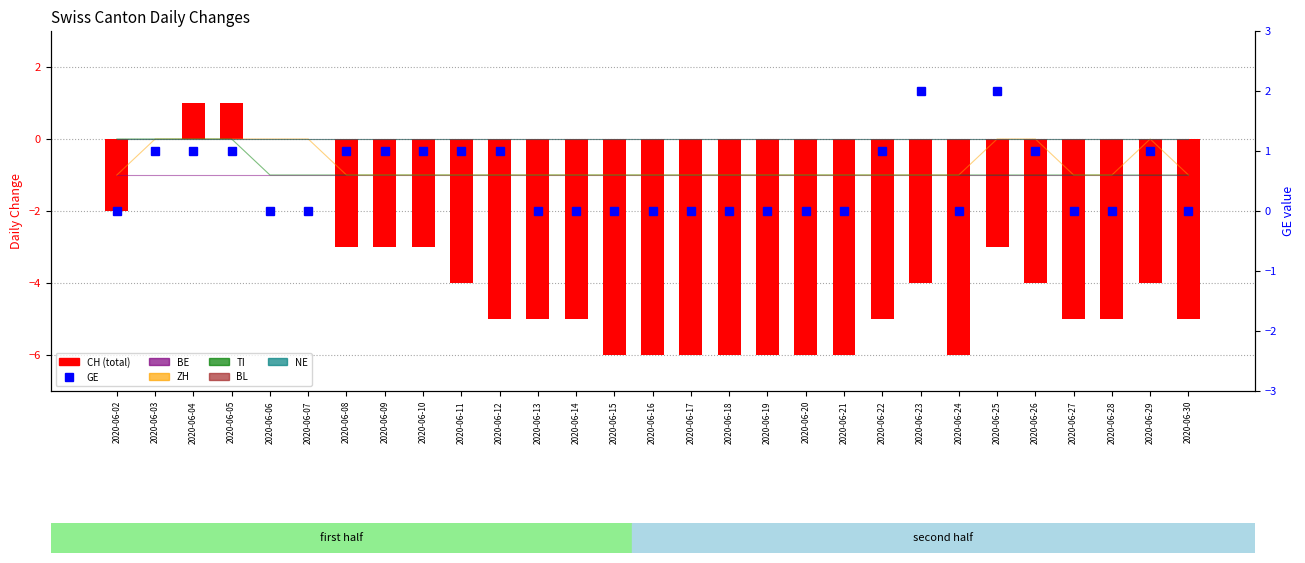

What is the sum of the ZH values at 2020-06-14 and 2020-06-20?

-2